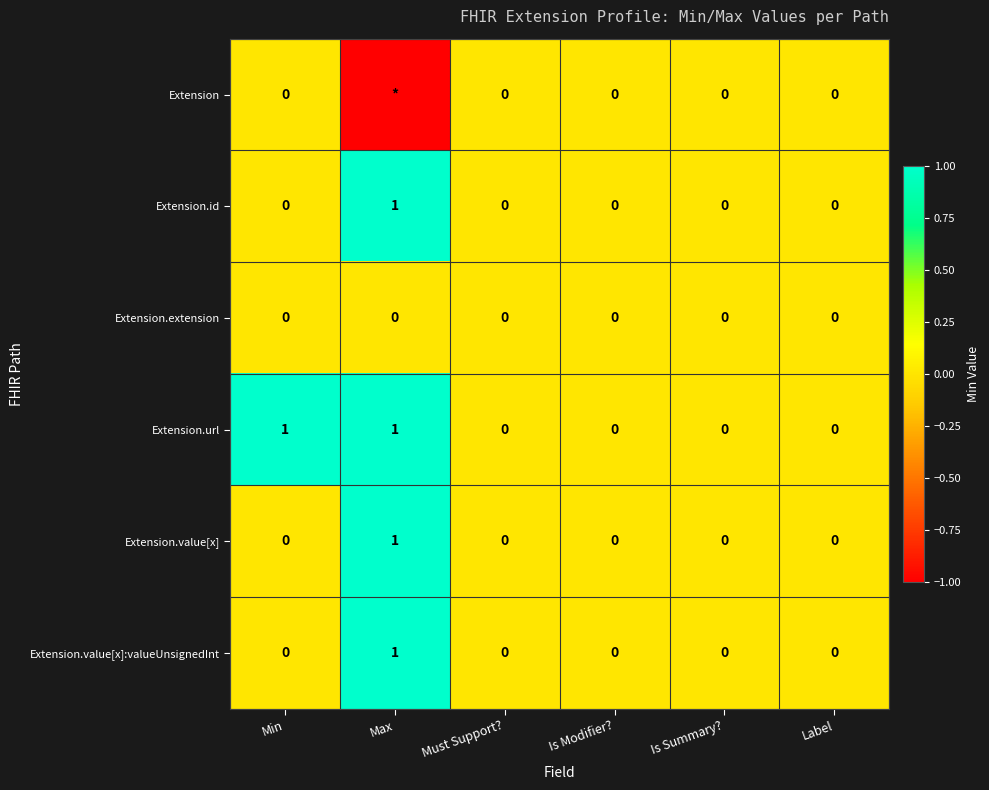

Which series changed the most between Min and Must Support??

Extension.url